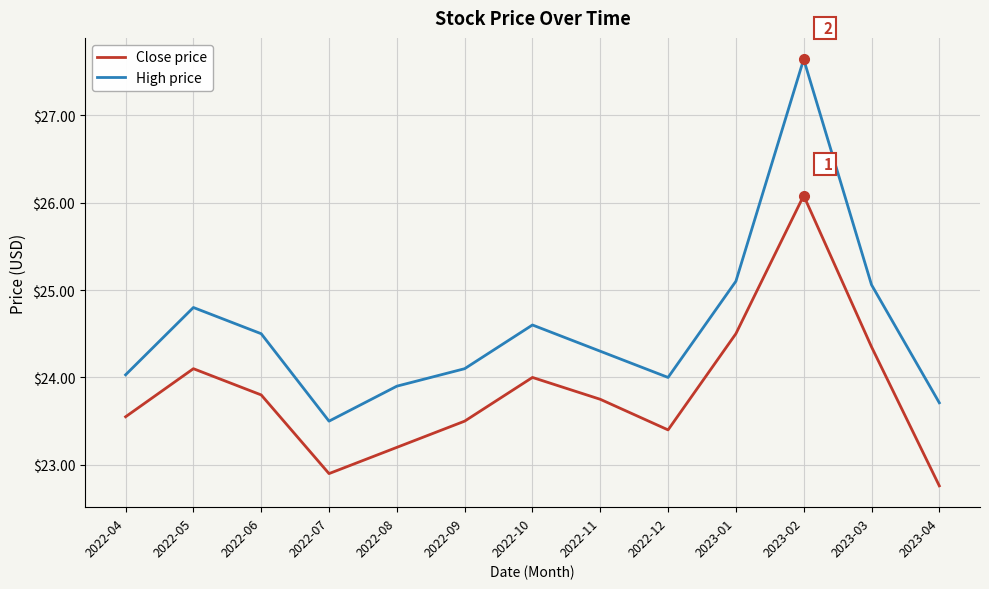

How many interior local peaks does the Close price series have?

3